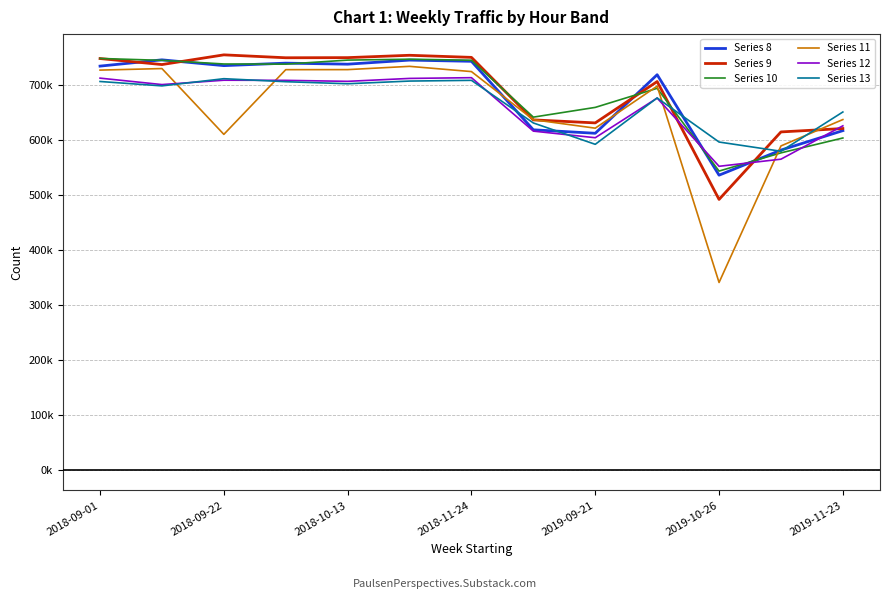

Is this an area chart (filled region under the line)?

No